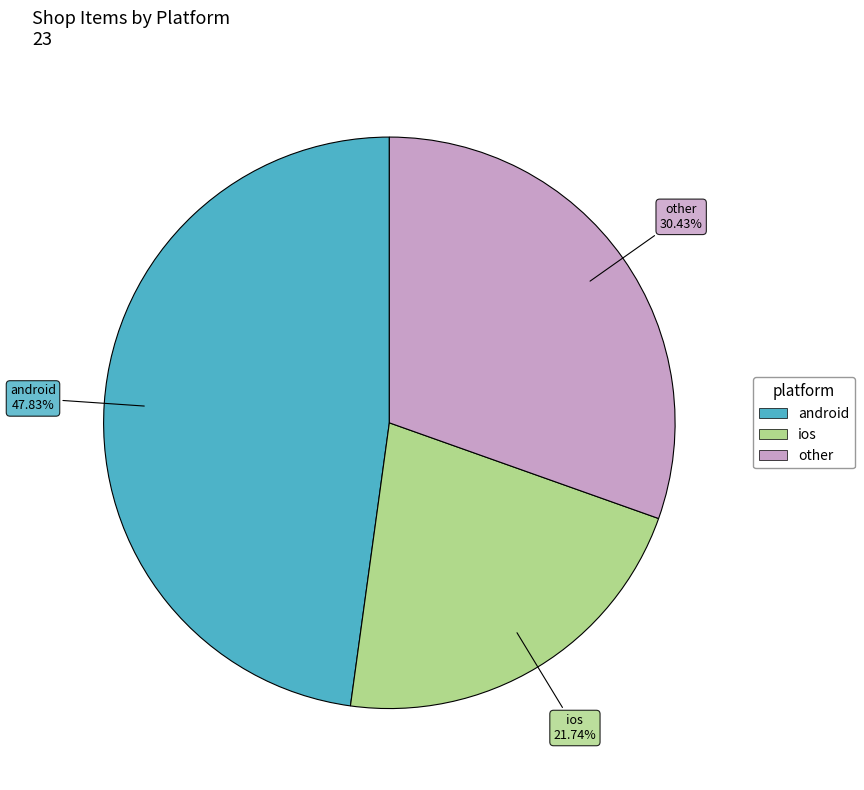

Which category has the biggest portion of the pie?

android